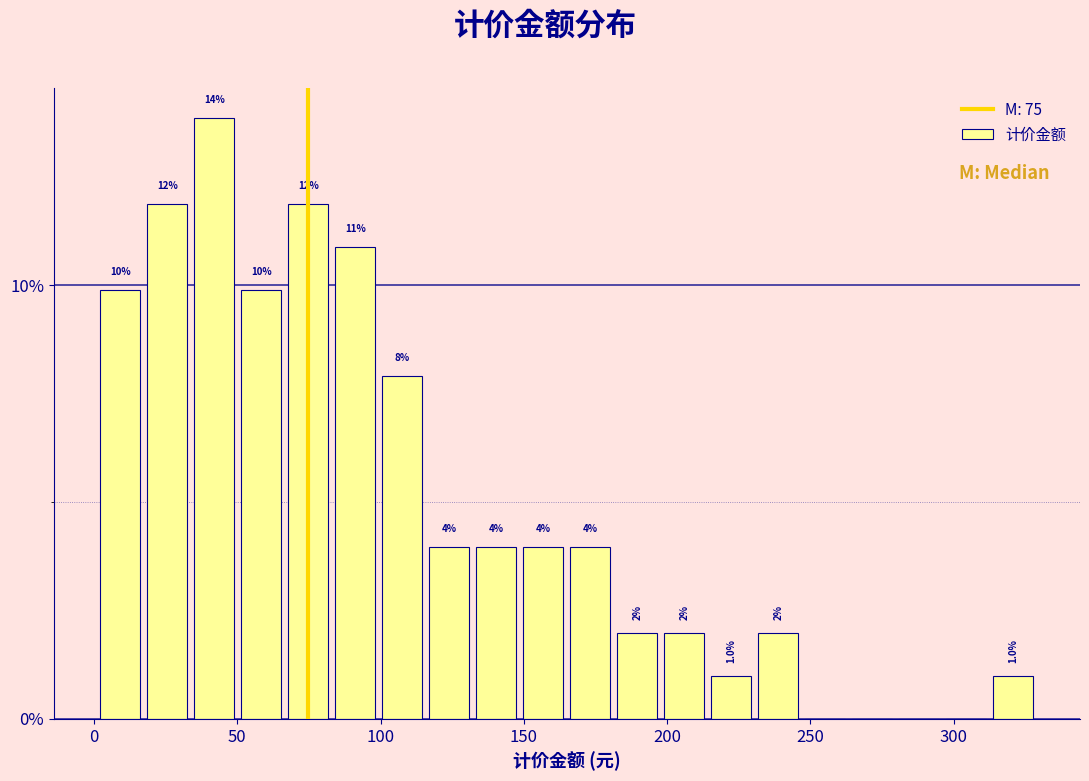

Around what value on the x-axis is the tallest bar? Give the approximate position of its centre, as read against the axis.

40